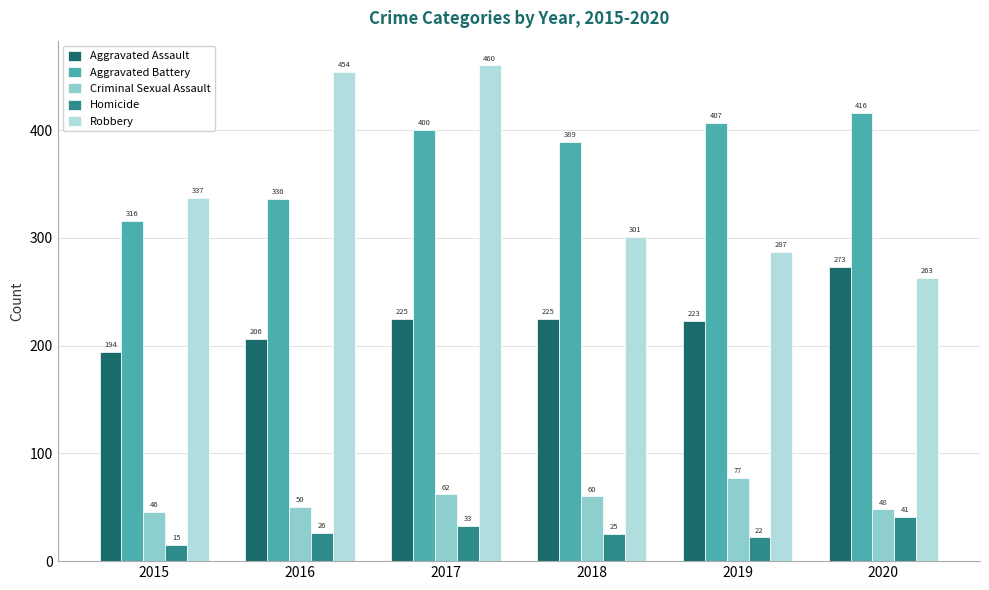

Which category has the lowest value across all series?

2015